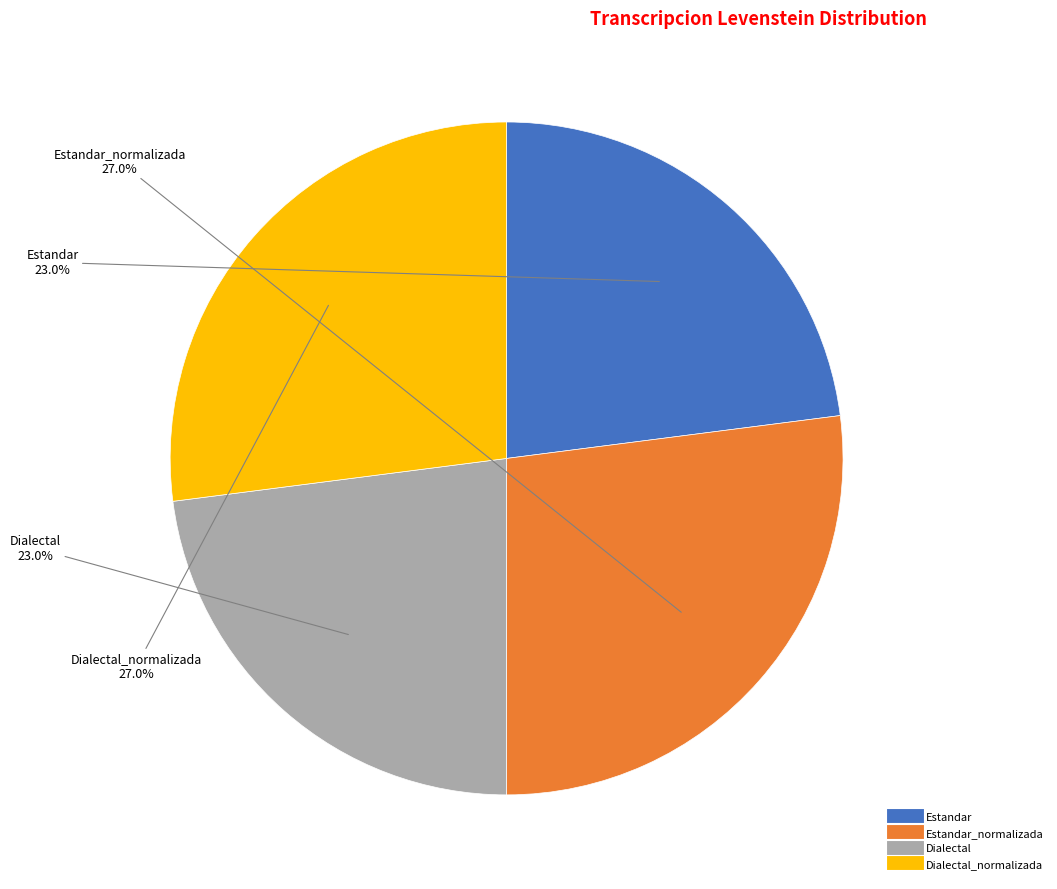

Does any single category account for the majority?

No